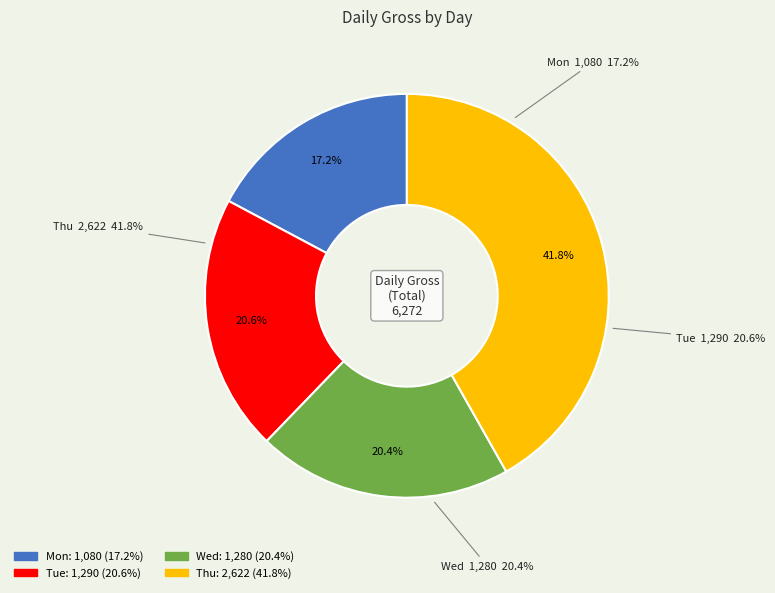

Does Tue represent more than half of the total?

No